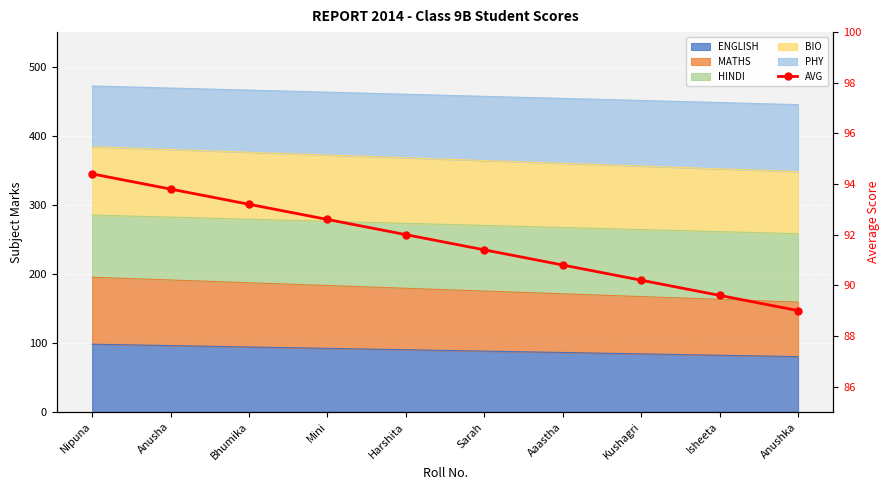

Where is the data nearest to the value 91?

Aaastha